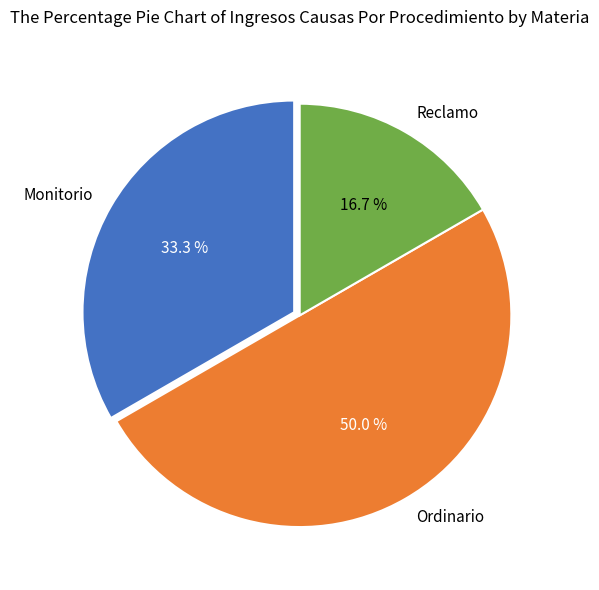

How much of the chart is everything except Ordinario?

50.0%